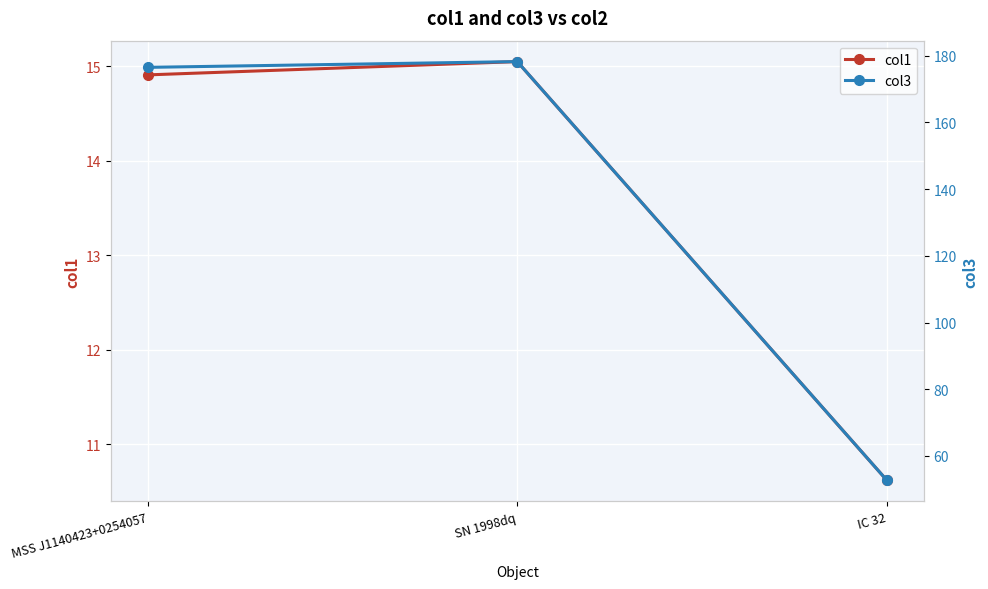

Rank the categories by col1 value from lowest to highest.

IC 32, MSS J1140423+0254057, SN 1998dq